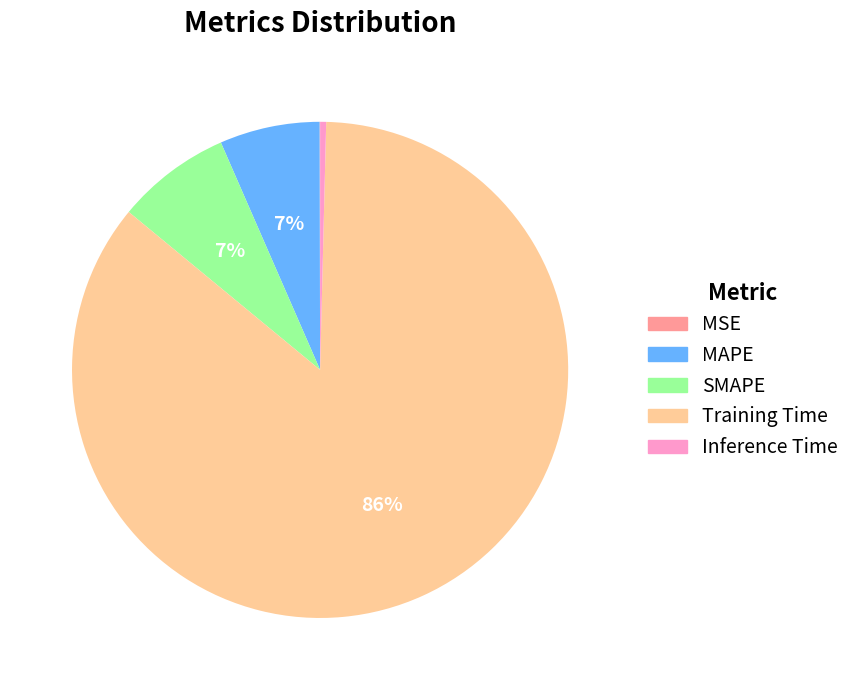

Combined, do MAPE and SMAPE account for over 50%?

No